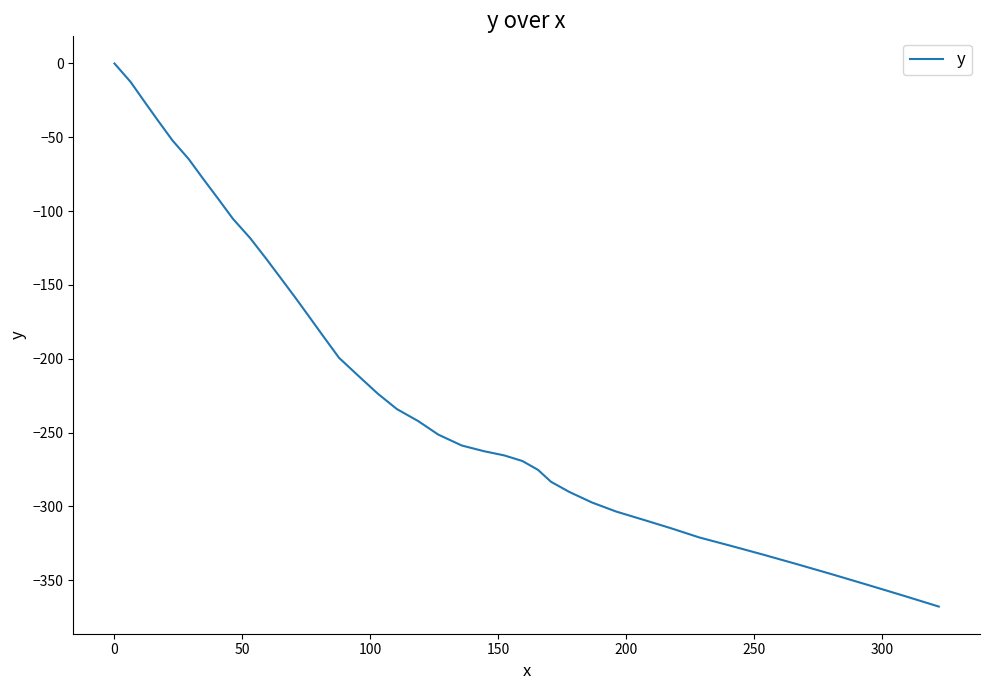

What is the difference between the maximum and minimum values?

367.9